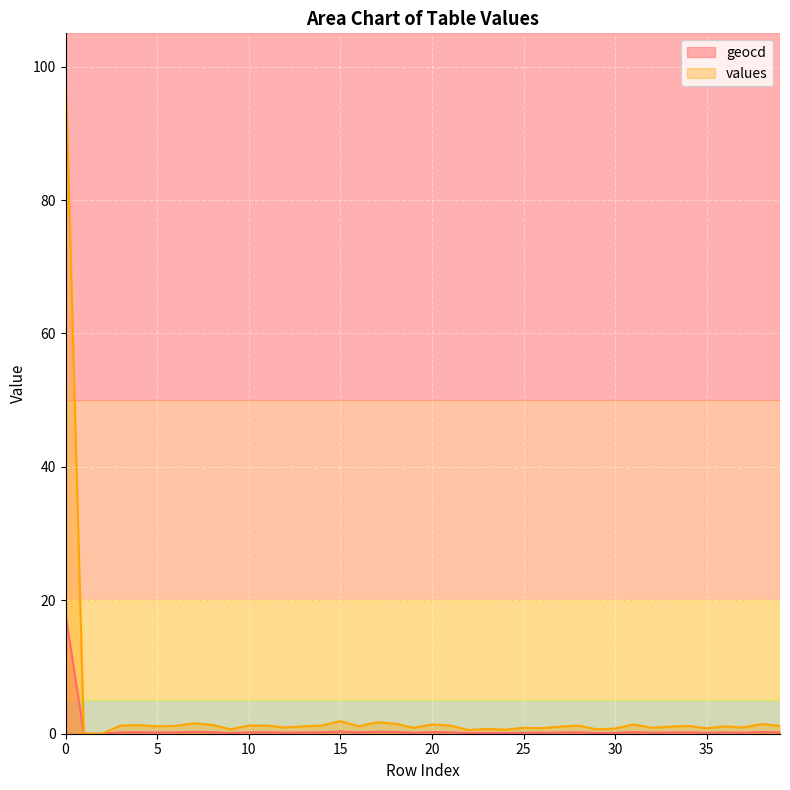

Which series changed the most between 1 and 34?

values